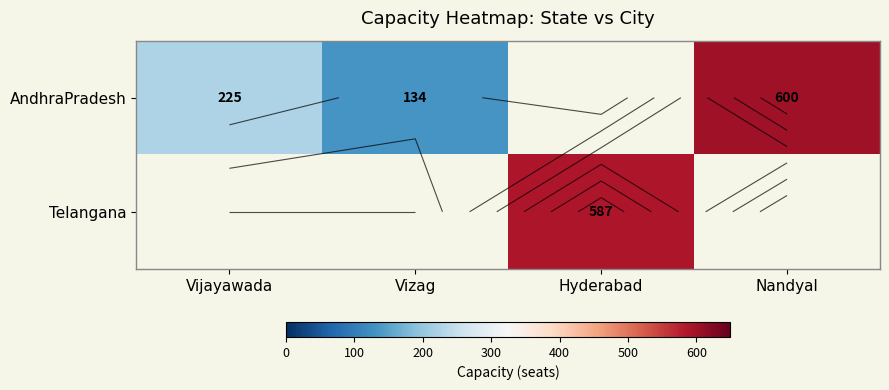

Rank the series by their maximum value, from highest to lowest.

AndhraPradesh, Telangana